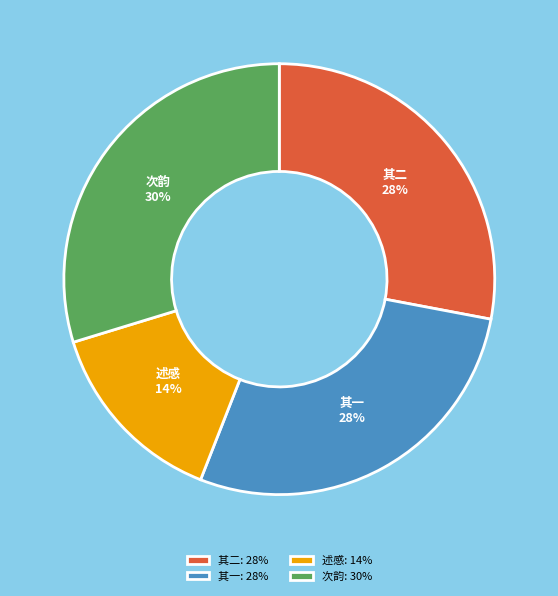

To the nearest percent, what is the combined percentage of 其二 and 次韵?

58%